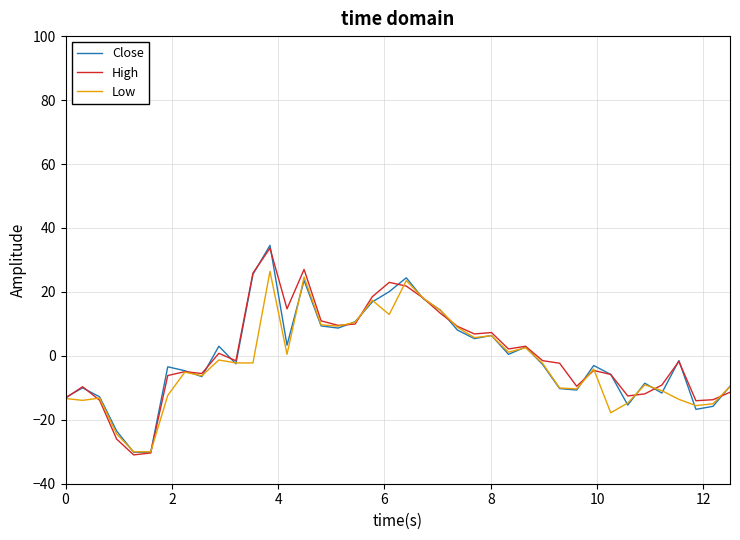

What is the lowest value of the Close series?

-30.2